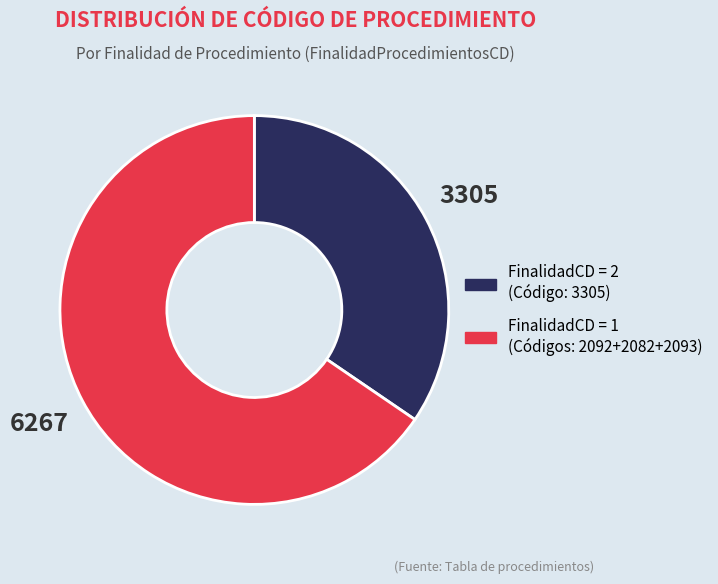

Does any single category account for the majority?

Yes